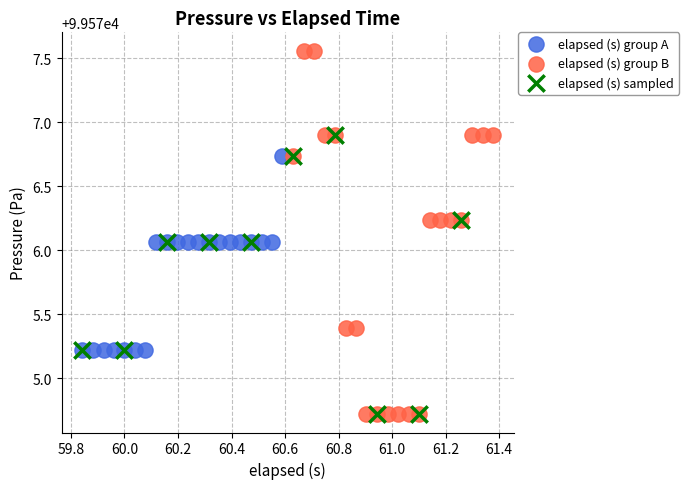

Which series has the widest spread of Y values?

elapsed (s) group B